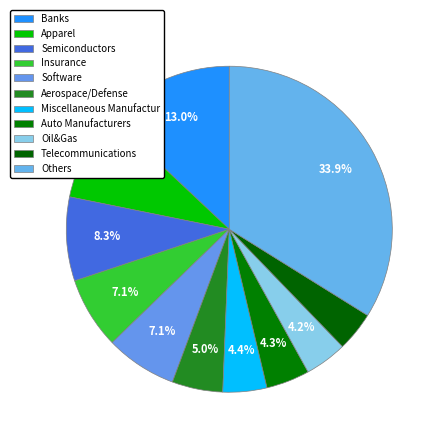

What percentage is NOT represented by Aerospace/Defense?

95.0%